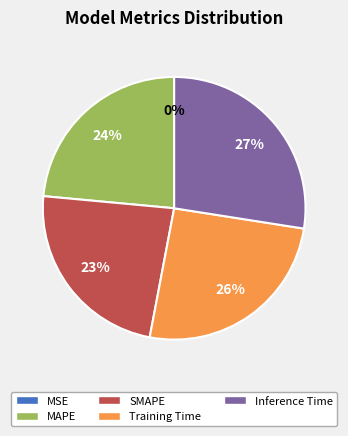

To the nearest percent, what is the difference between the largest and smallest slice percentages?

27%